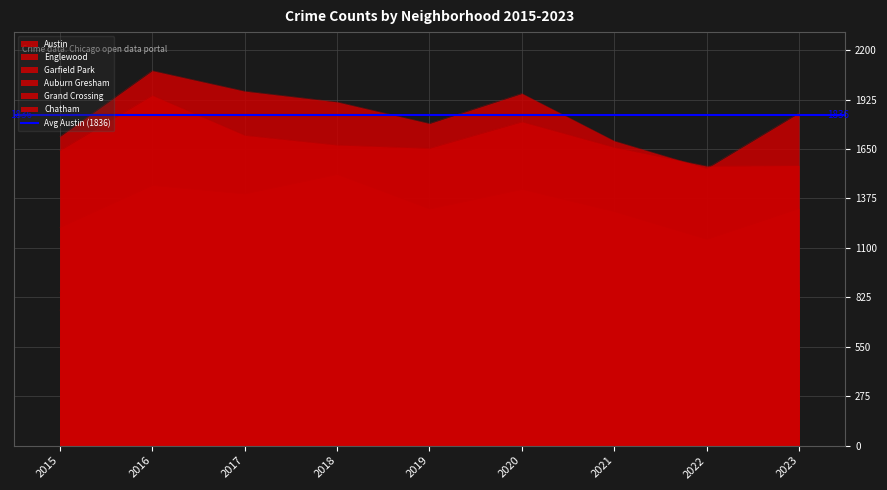

What is the smallest value displayed?

565